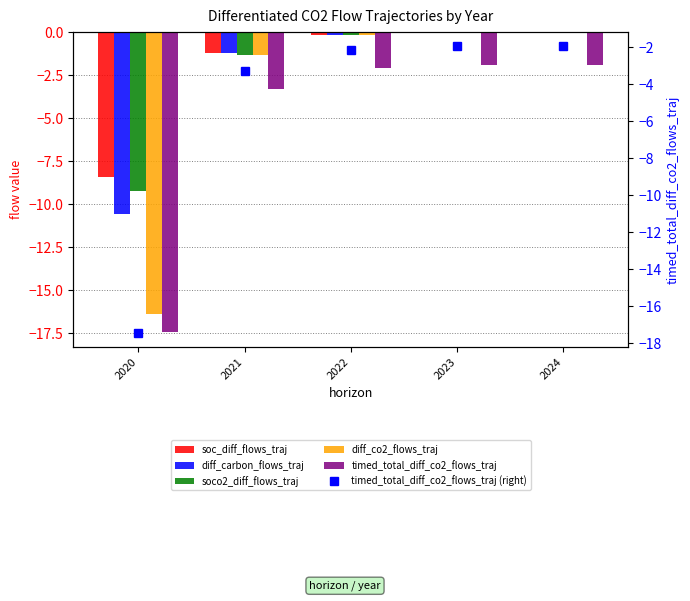

The soco2_diff_flows_traj series shows -0.0 at 2023. True or false?

True